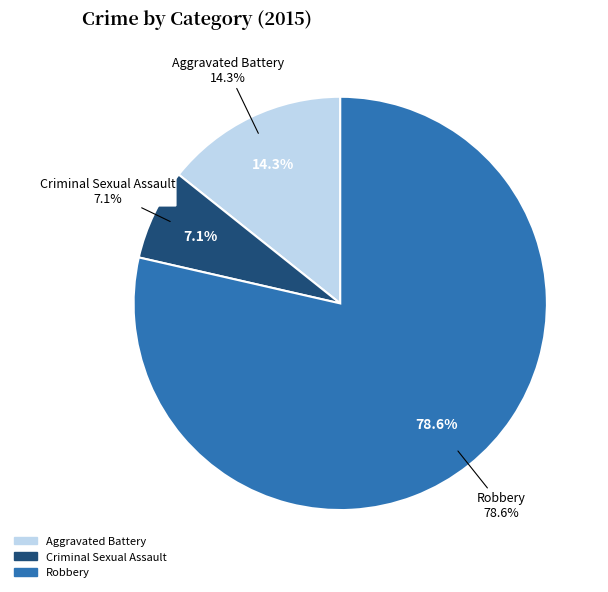

Which slice is the smallest?

Criminal Sexual Assault